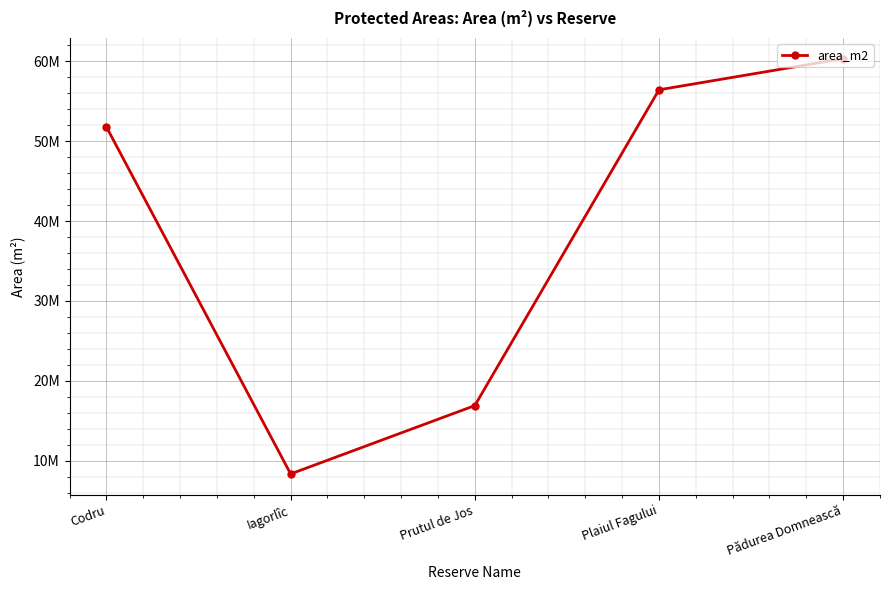

Does the chart have visible grid lines?

Yes